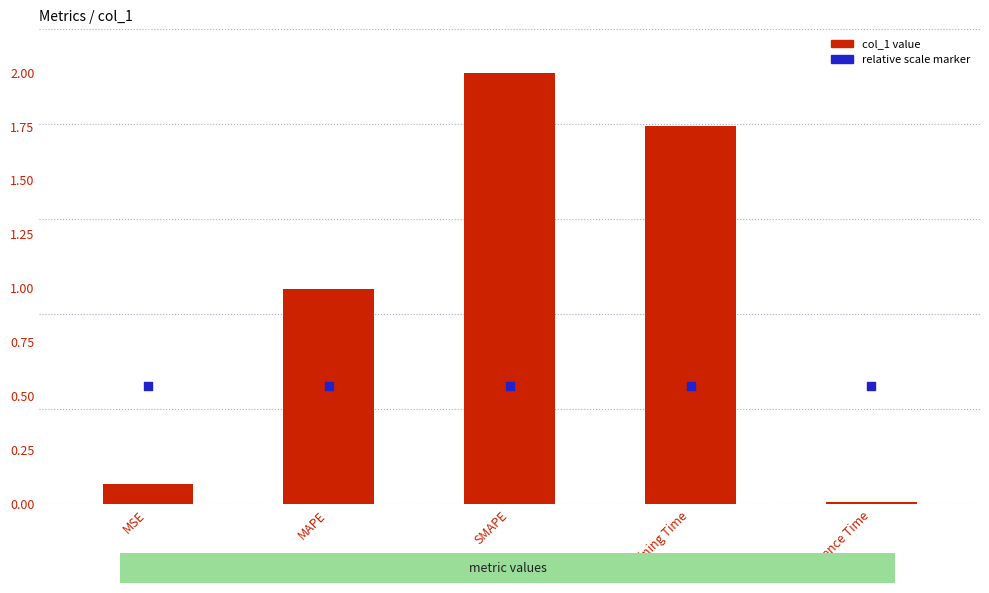

Which series reaches the minimum Y coordinate?

col_1 value